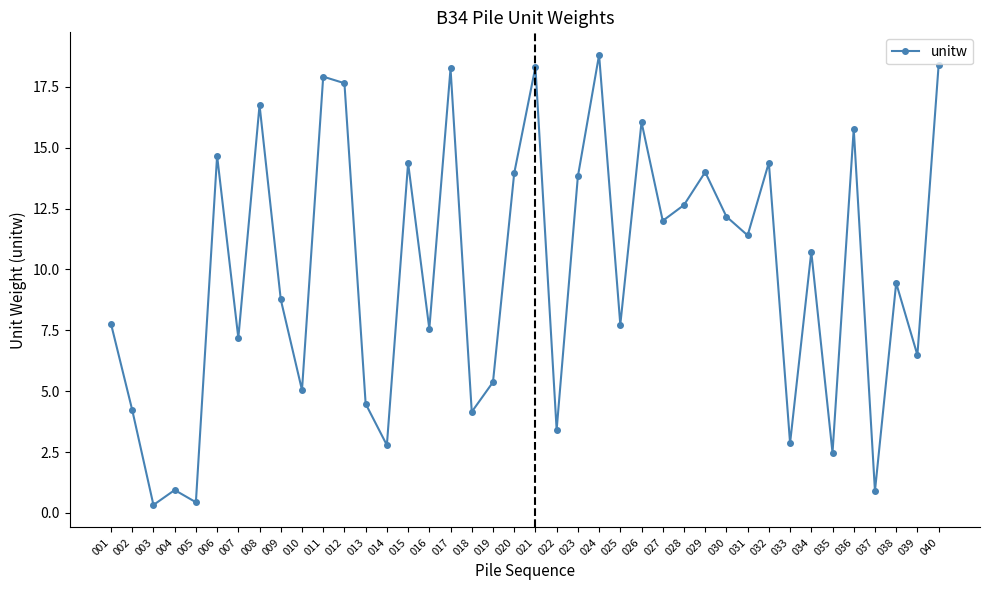

What is the sum of all values?

394.4